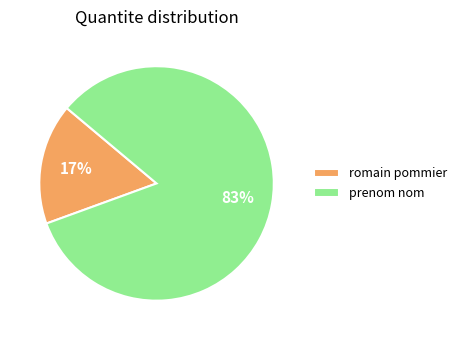

Is there any slice that represents more than half of the pie?

Yes